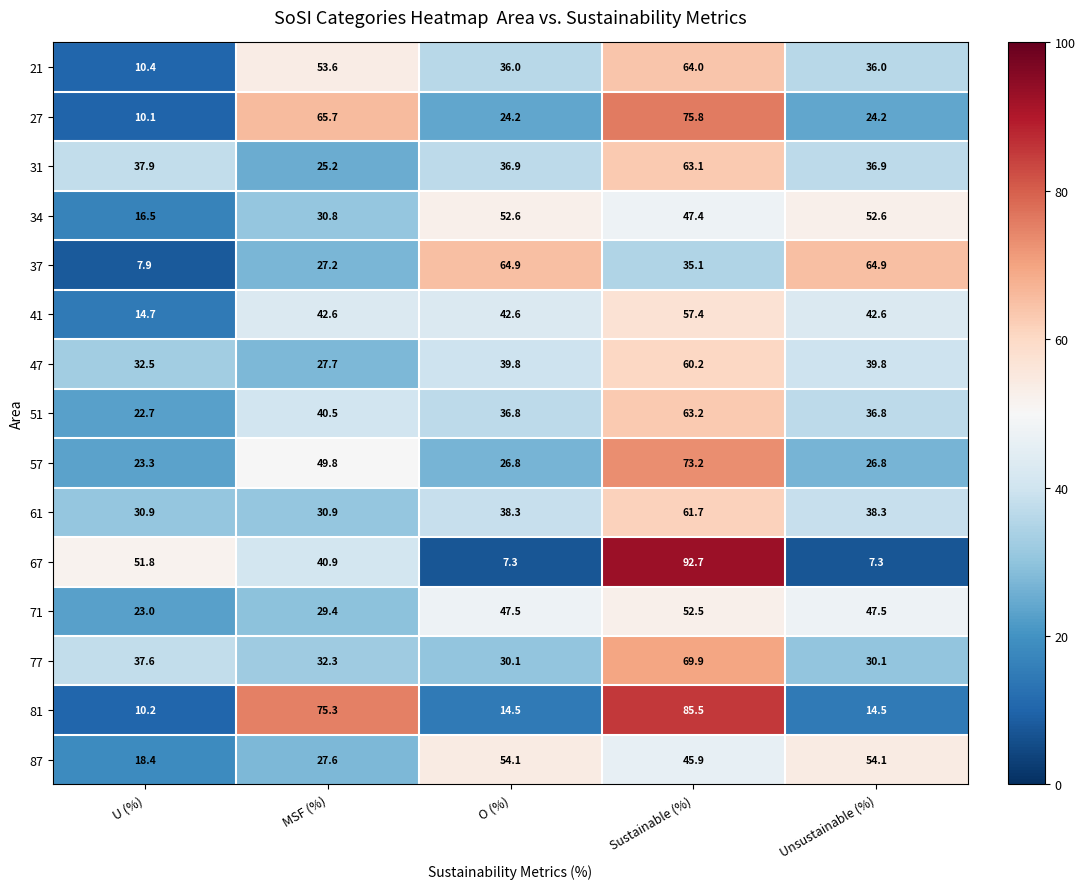

The value of 21 at MSF (%) is 53.6. True or false?

True